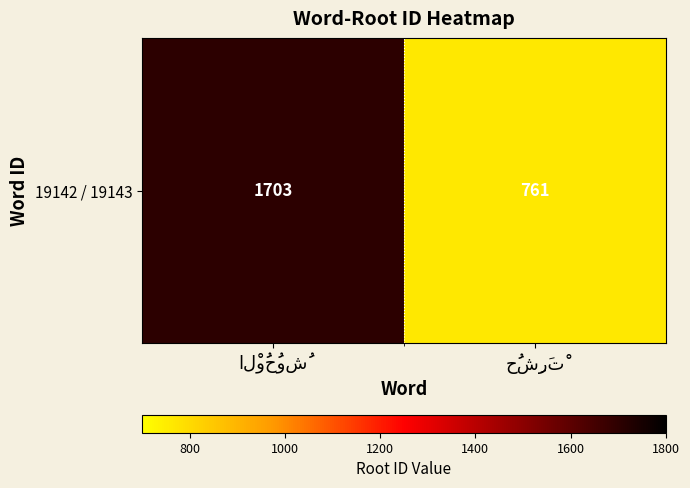

What is the greatest value displayed?

1703